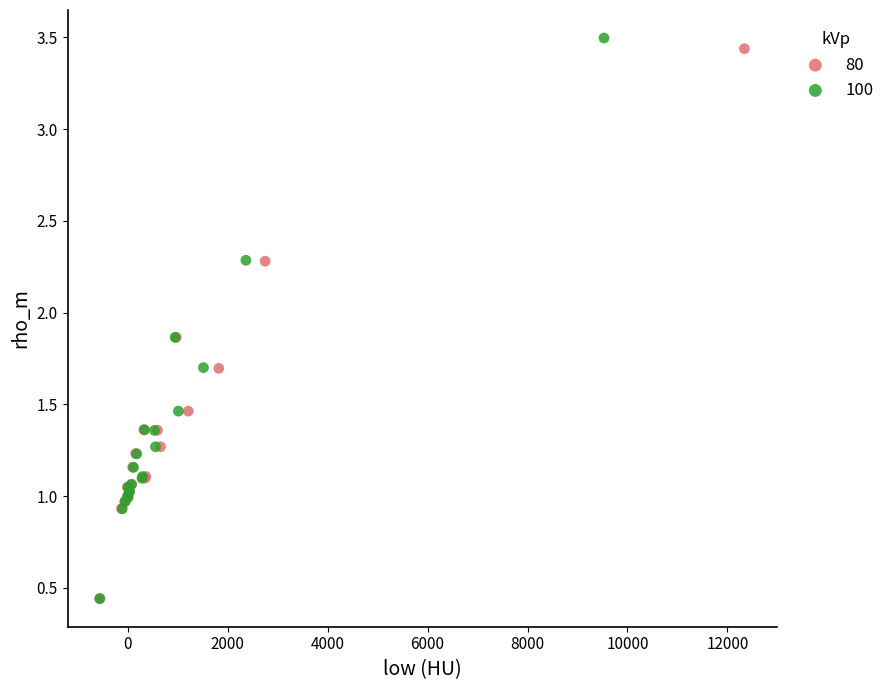

Which series has the largest Y range (max minus min)?

100